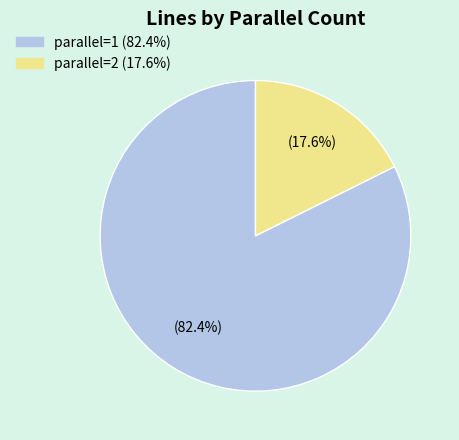

Rank the categories by value from highest to lowest.

parallel=1, parallel=2